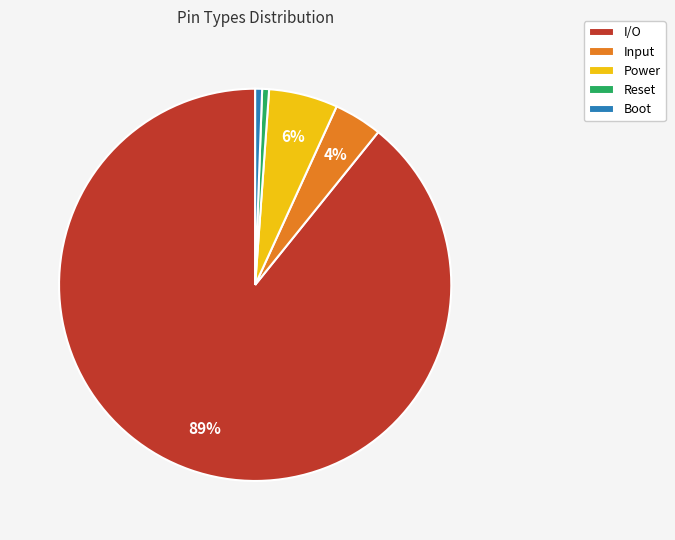

Which slice represents more than half of the pie?

I/O